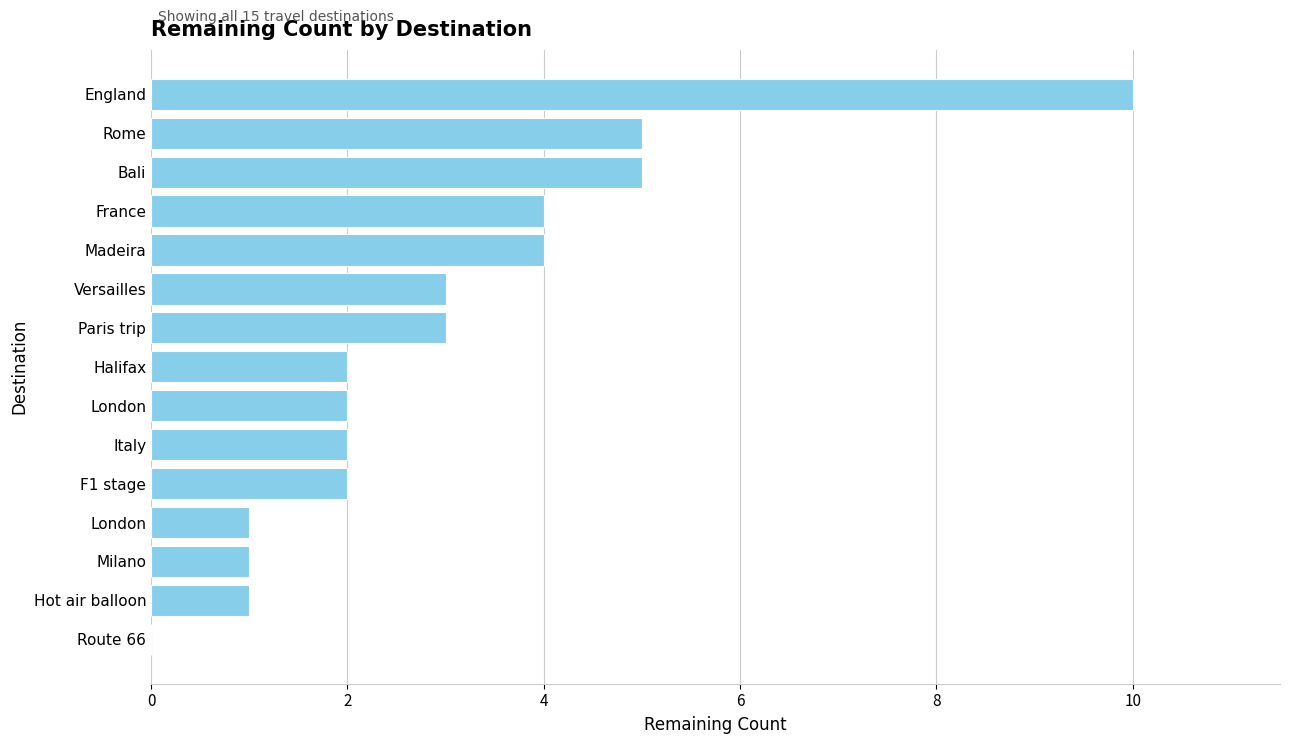

How many distinct data groups are displayed?

1